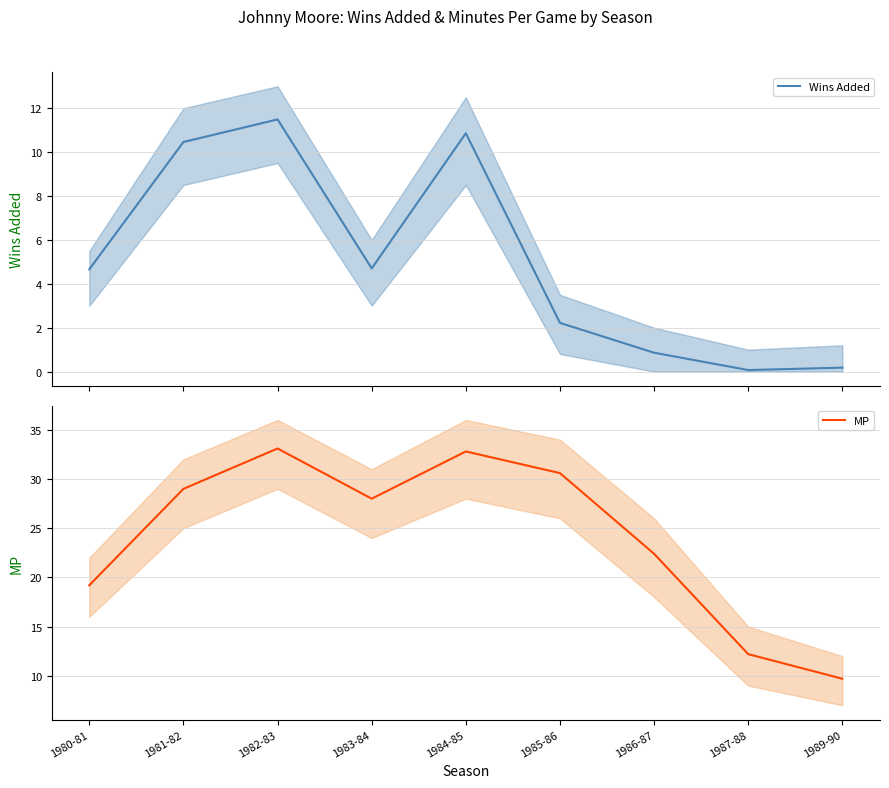

True or false: MP has a value of 20.7 at 1987-88.

False